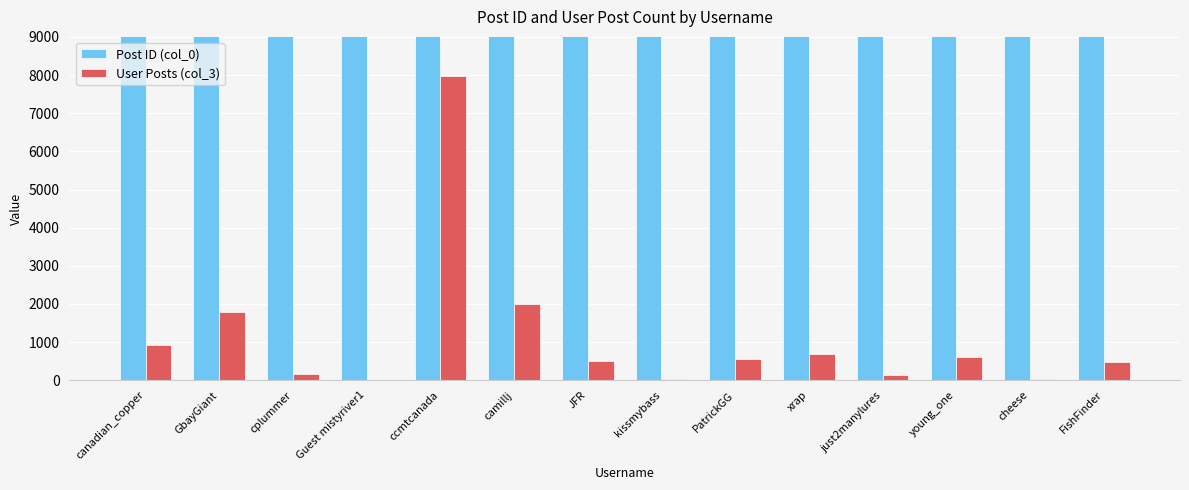

Rank the series by their average value, from highest to lowest.

Post ID (col_0), User Posts (col_3)